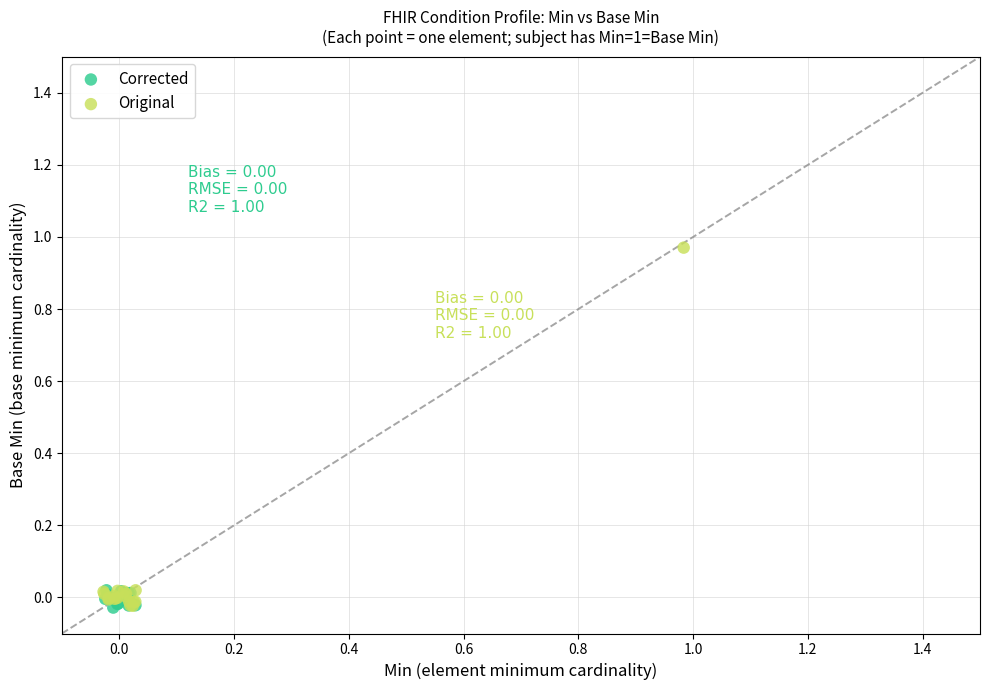

Which series contains the highest Y value?

Original